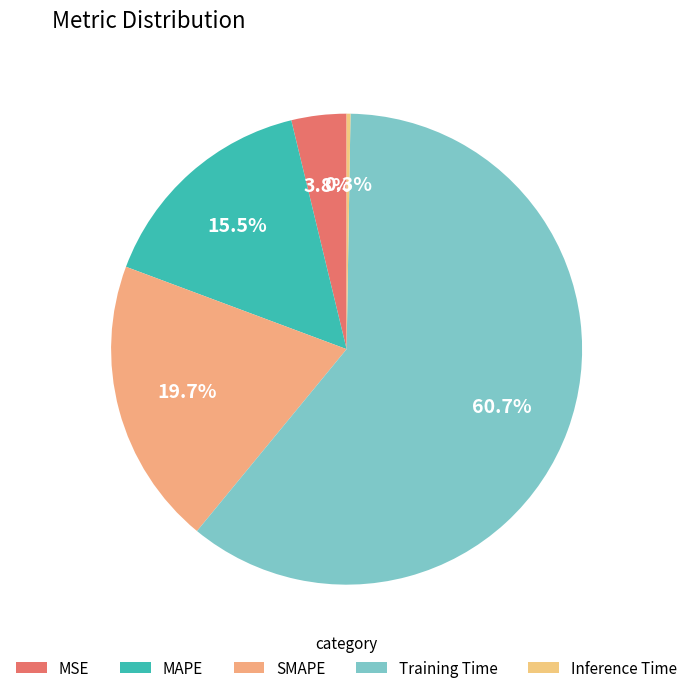

What is the total percentage of MSE and Inference Time?

4.0%